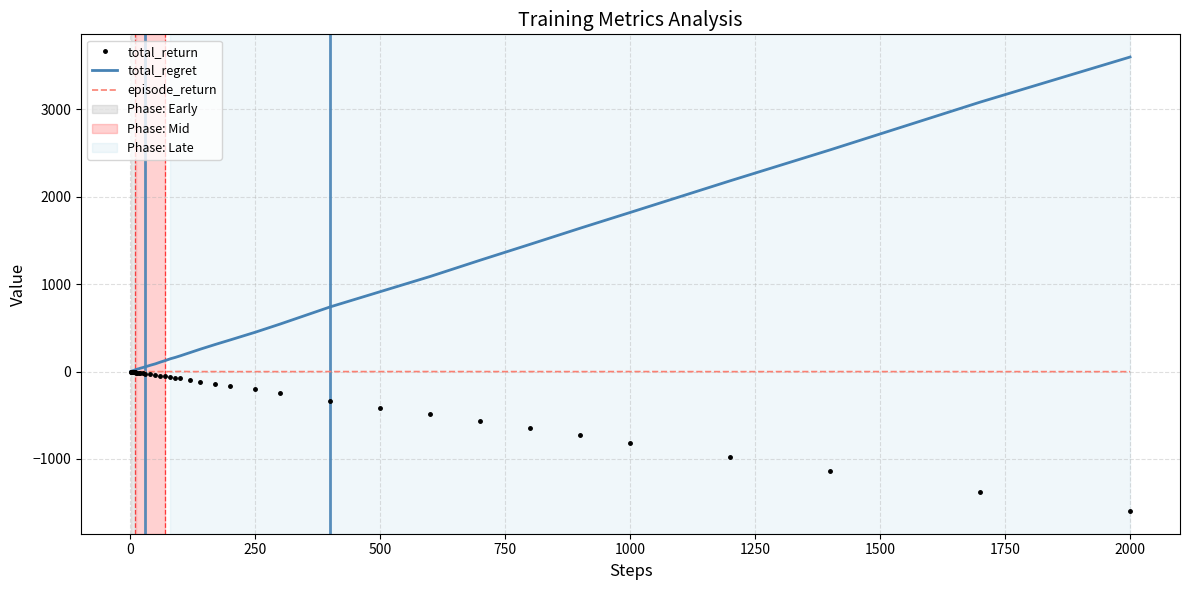

What is the minimum value shown in the chart?

-1596.3